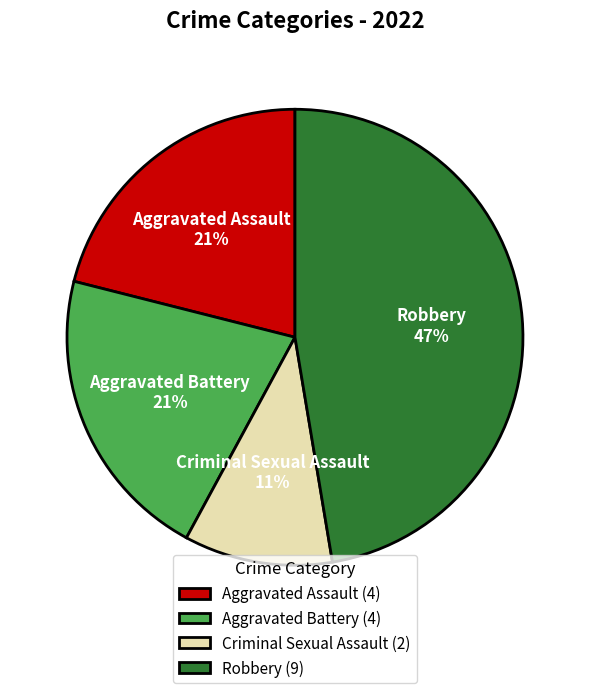

The Robbery slice represents 47% of the pie. True or false?

True